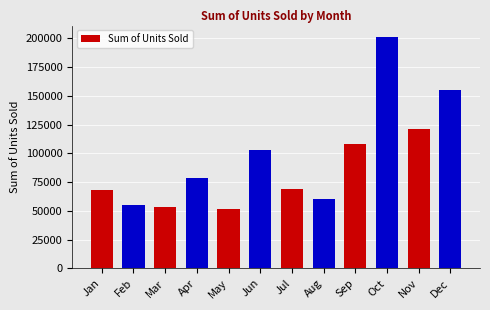

How many bars are there in total?

12